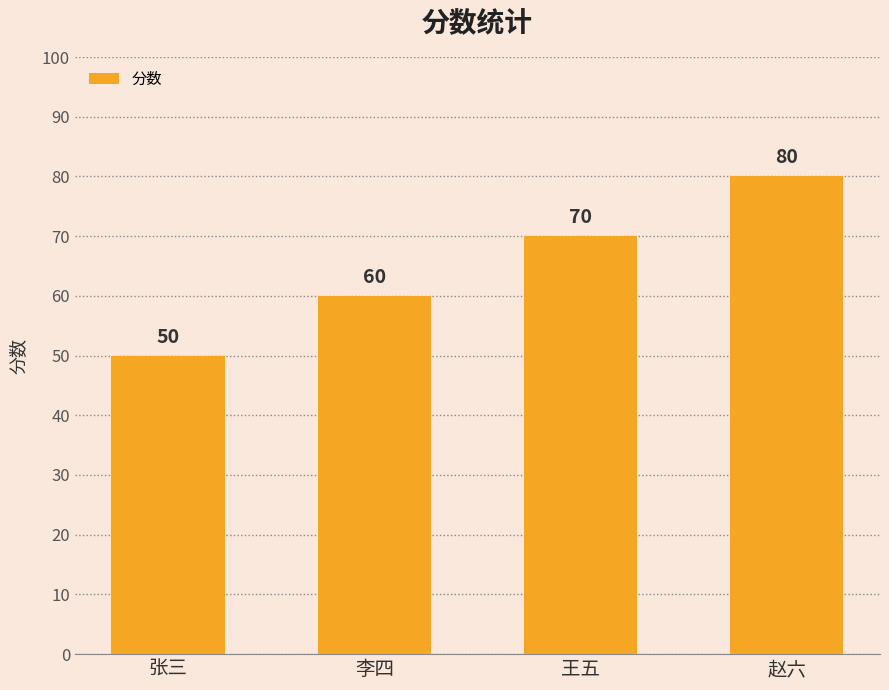

Between 李四 and 赵六, which is larger?

赵六